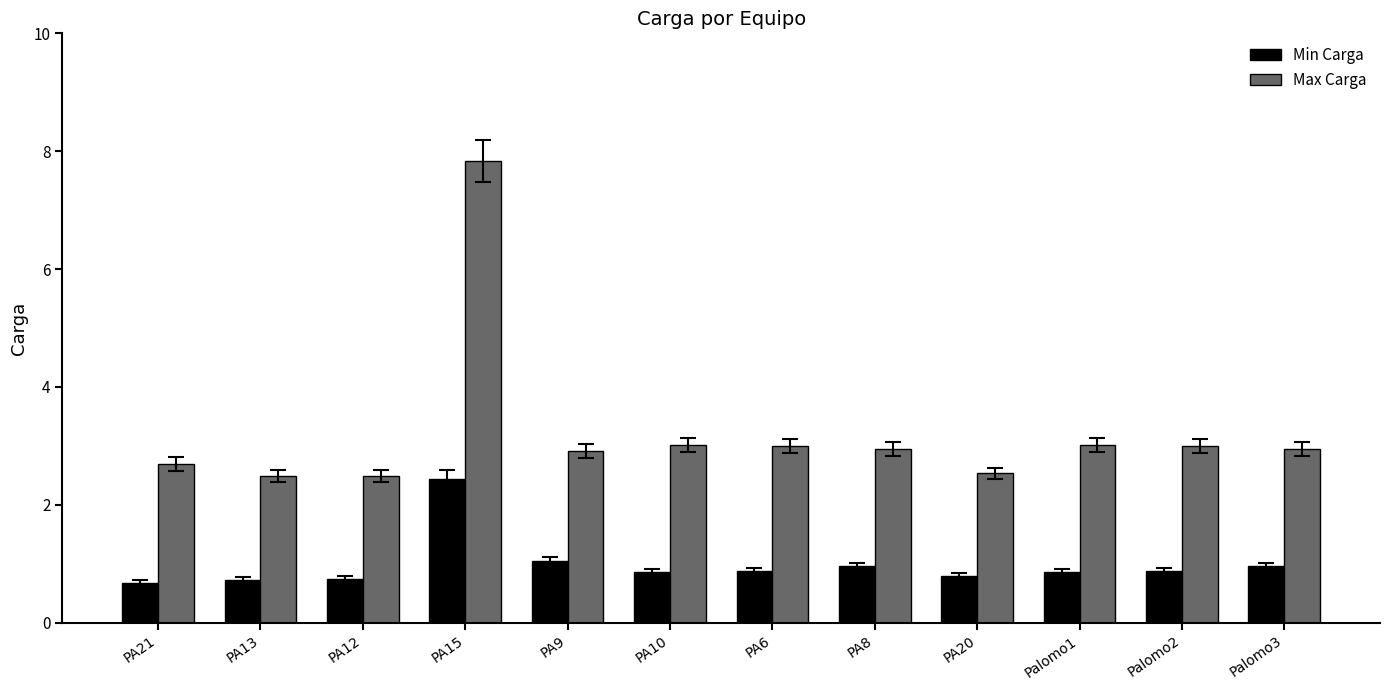

What is the average value of the Max Carga series?

3.2